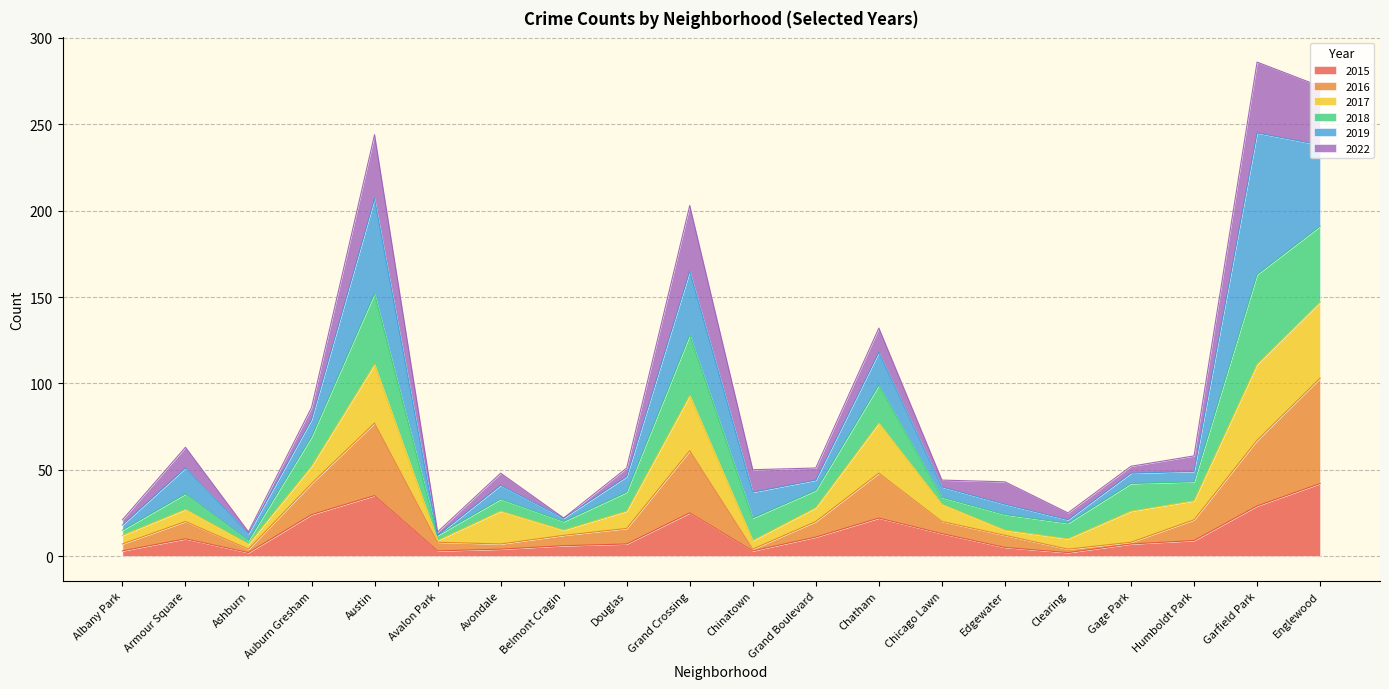

Rank the categories by 2018 value from lowest to highest.

Ashburn, Avalon Park, Albany Park, Belmont Cragin, Clearing, Edgewater, Chicago Lawn, Avondale, Chinatown, Douglas, Grand Boulevard, Gage Park, Humboldt Park, Armour Square, Auburn Gresham, Chatham, Grand Crossing, Austin, Englewood, Garfield Park